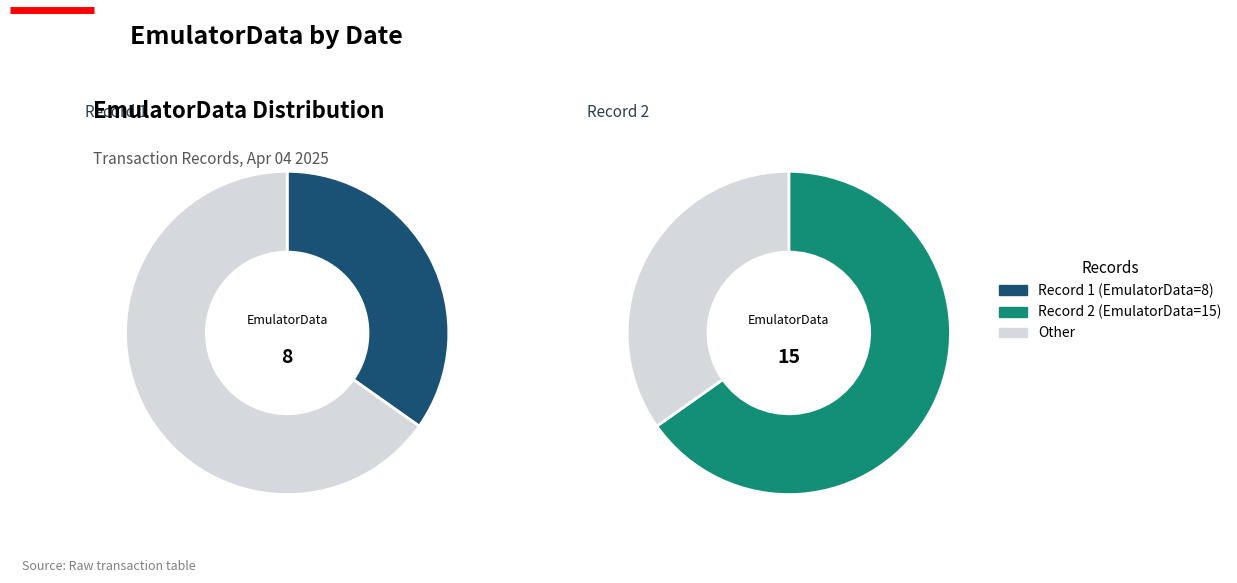

To the nearest percent, what percentage of the pie is Fri Apr 04 22:29:11 IST 2025?

35%